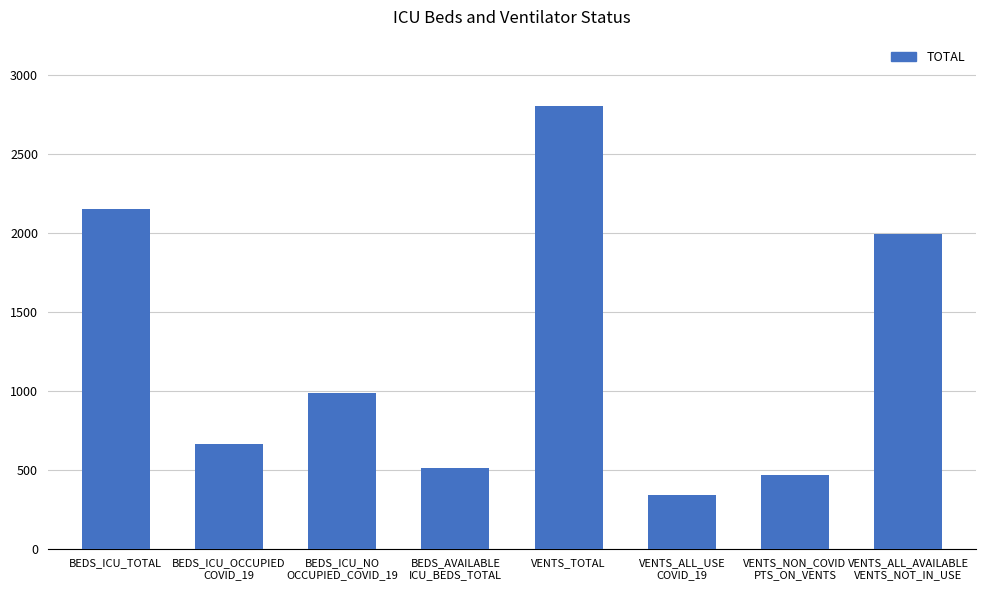

Approximately how many times larger is the value at VENTS_ALL_AVAILABLE
VENTS_NOT_IN_USE compared to VENTS_ALL_USE
COVID_19?

5.8